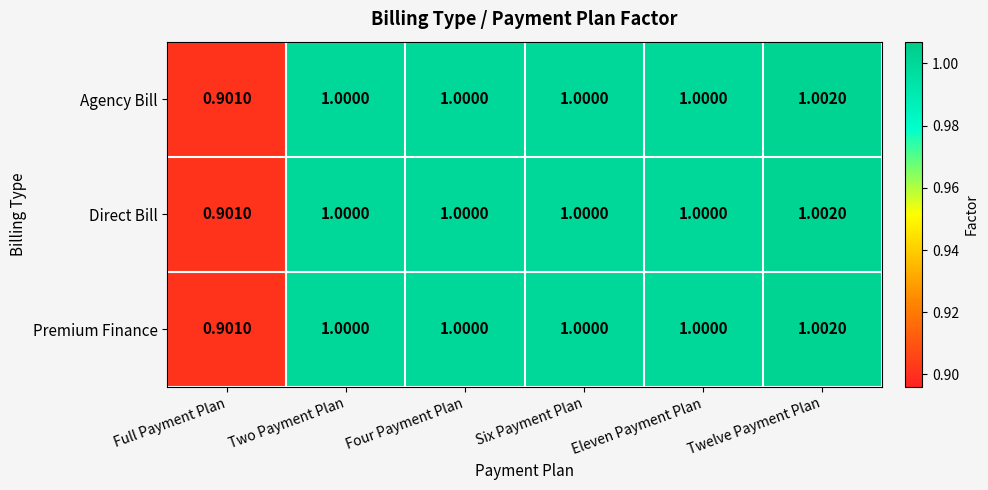

What is the smallest value displayed?

0.9